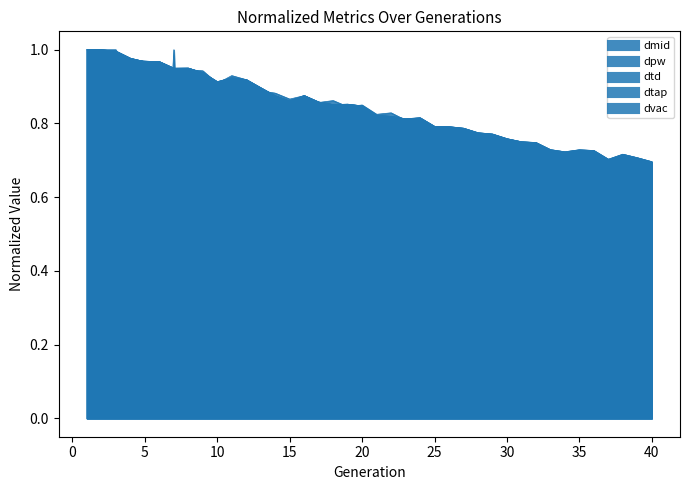

Which series changed the most between 3 and 17?

dvac